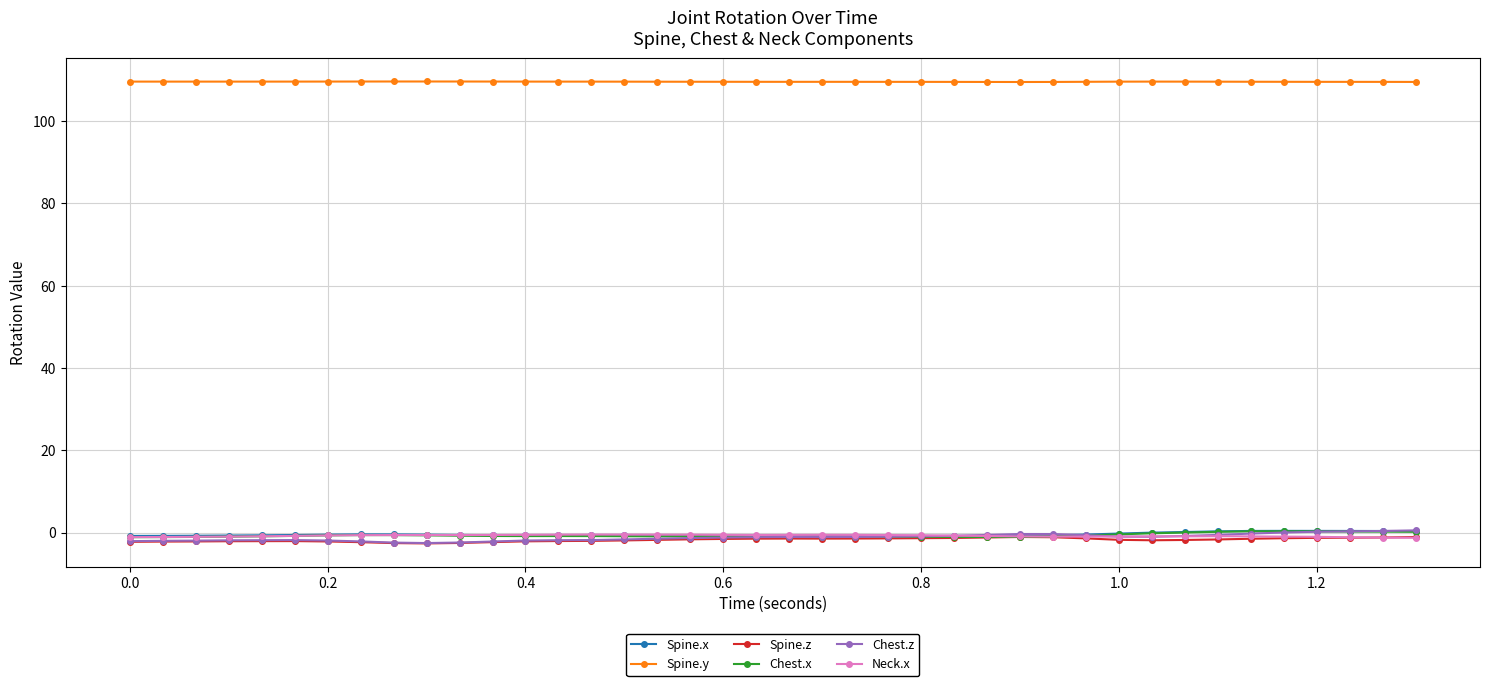

True or false: Chest.x has more than 0 interior local peaks.

True